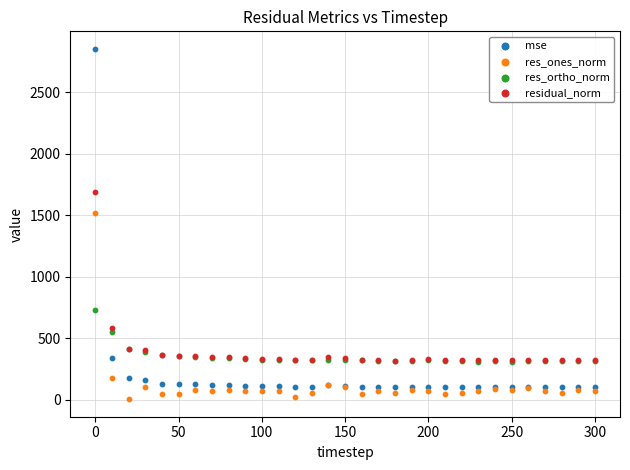

Which series has the largest Y range (max minus min)?

mse